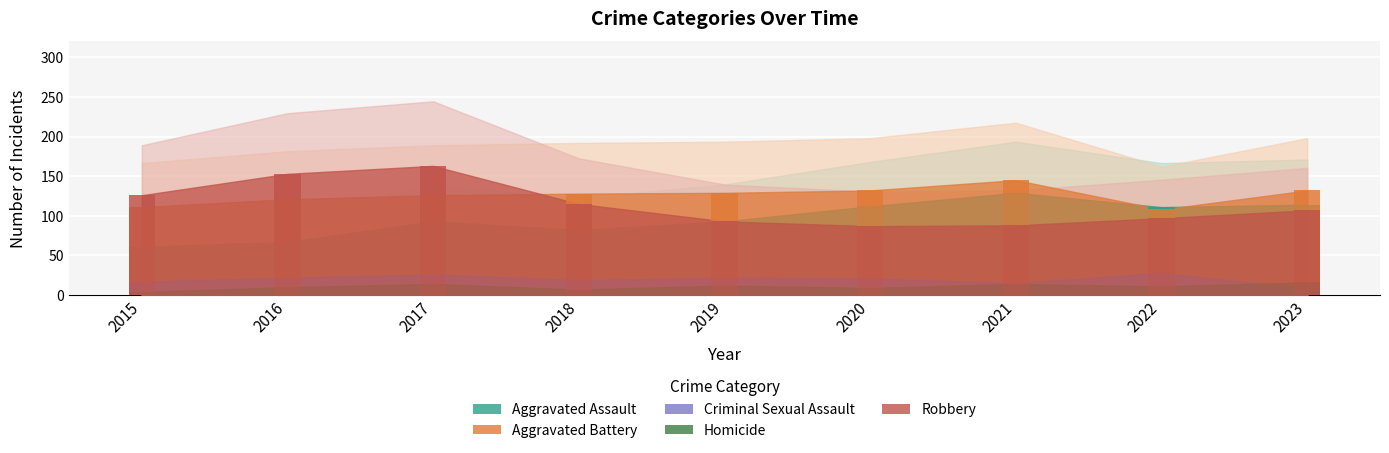

How many data points in Aggravated Battery are less than 128?

4